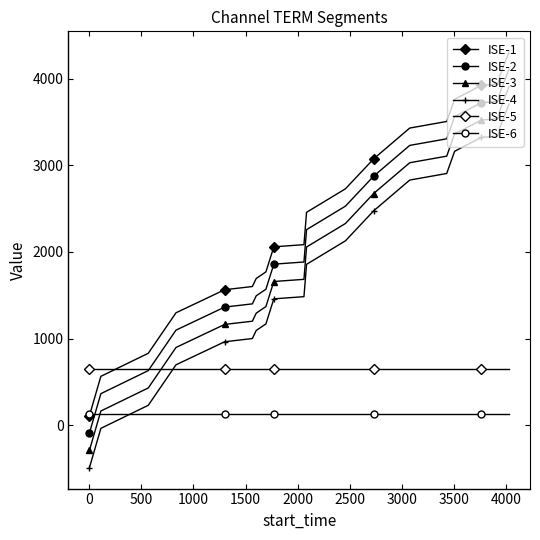

How many lines are shown in the chart?

6